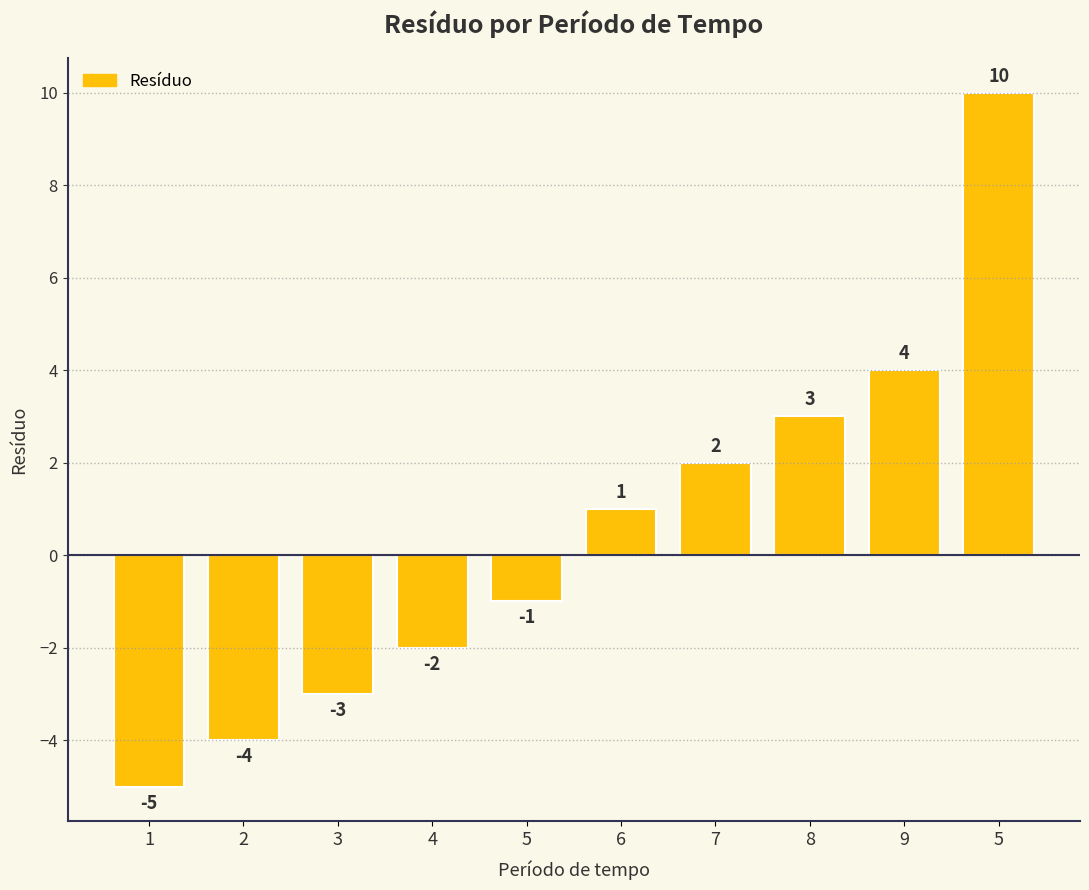

How many bars are there in total?

10